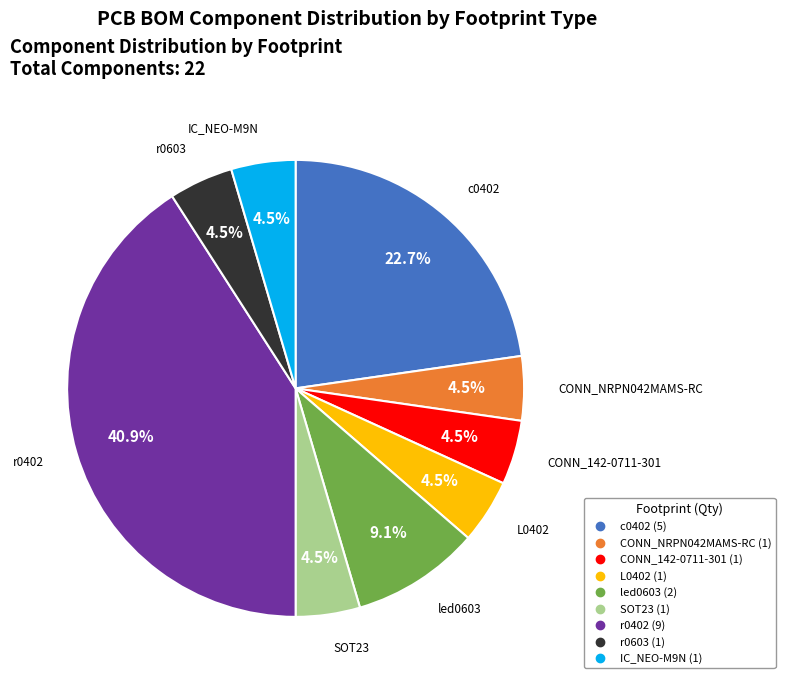

Is there any slice that represents more than half of the pie?

No